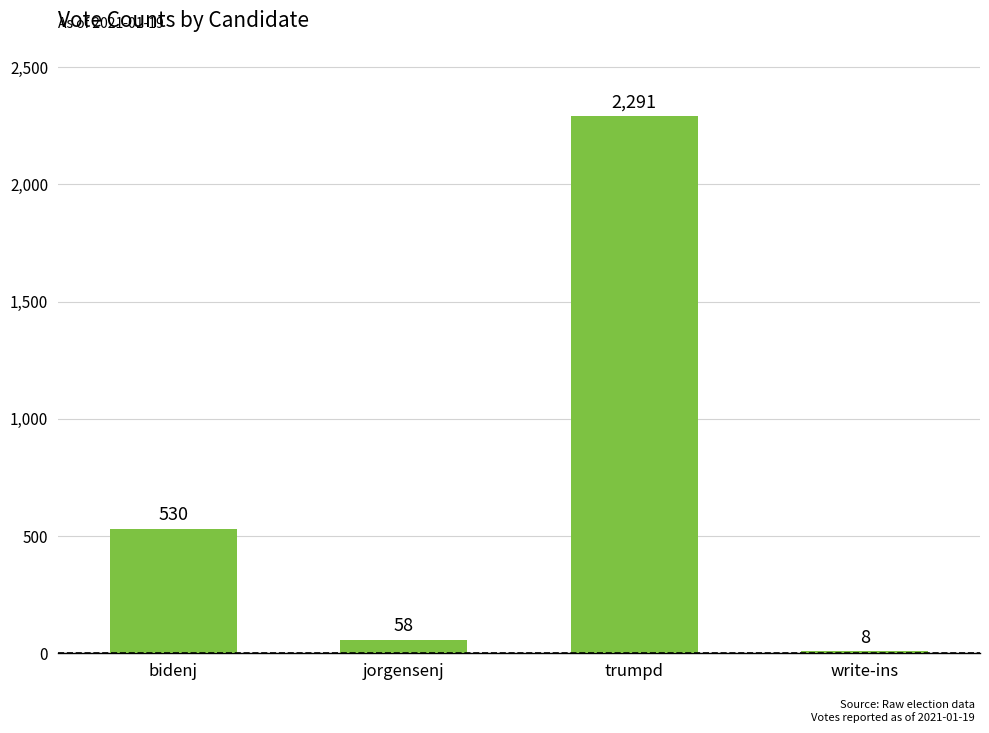

How many series are shown in this chart?

1